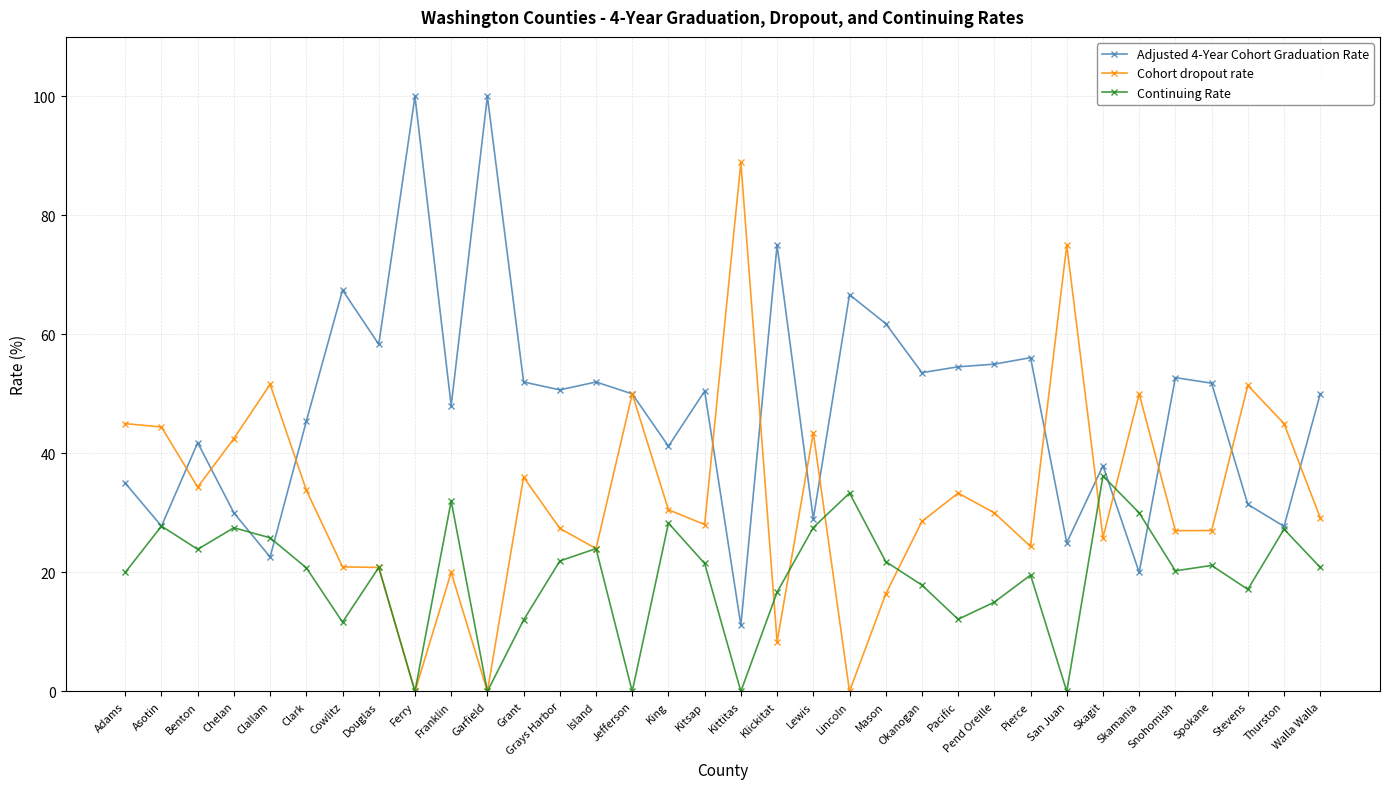

What is the difference between the highest and lowest values at Franklin?

28.0